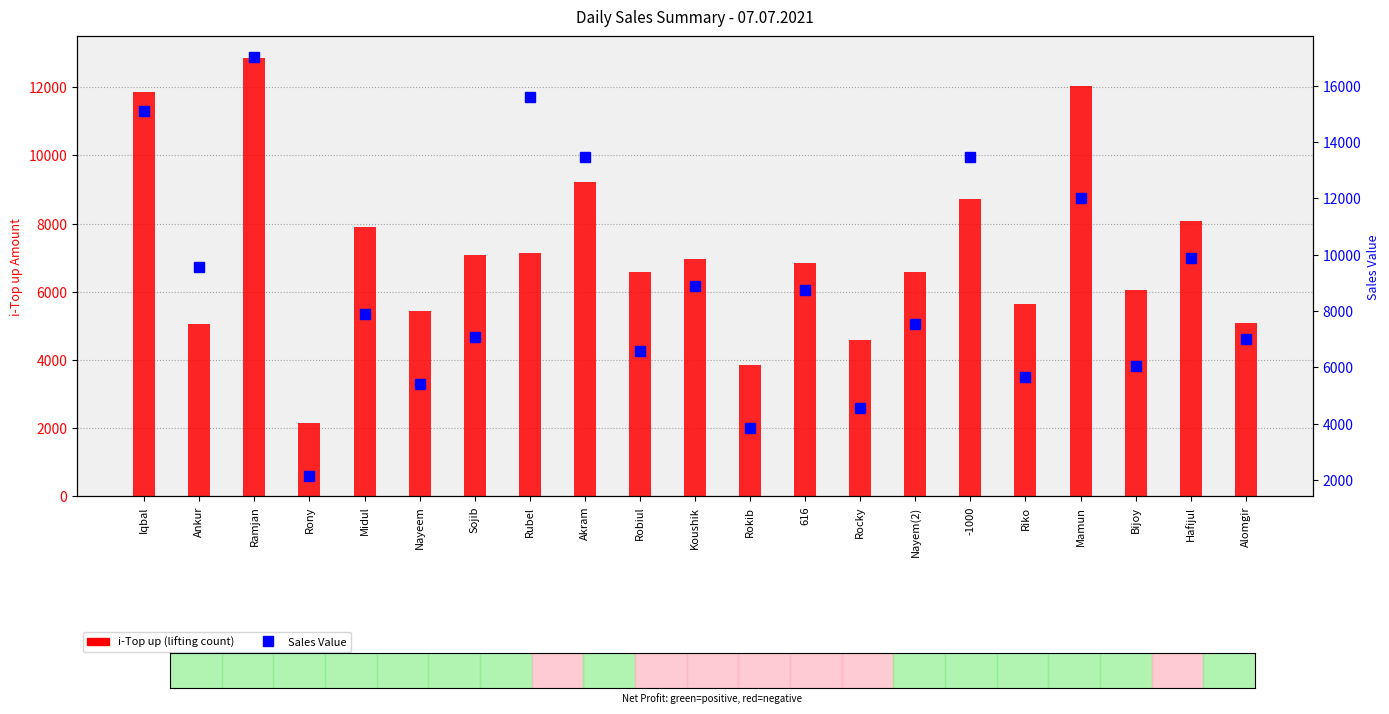

How many distinct data groups are displayed?

2